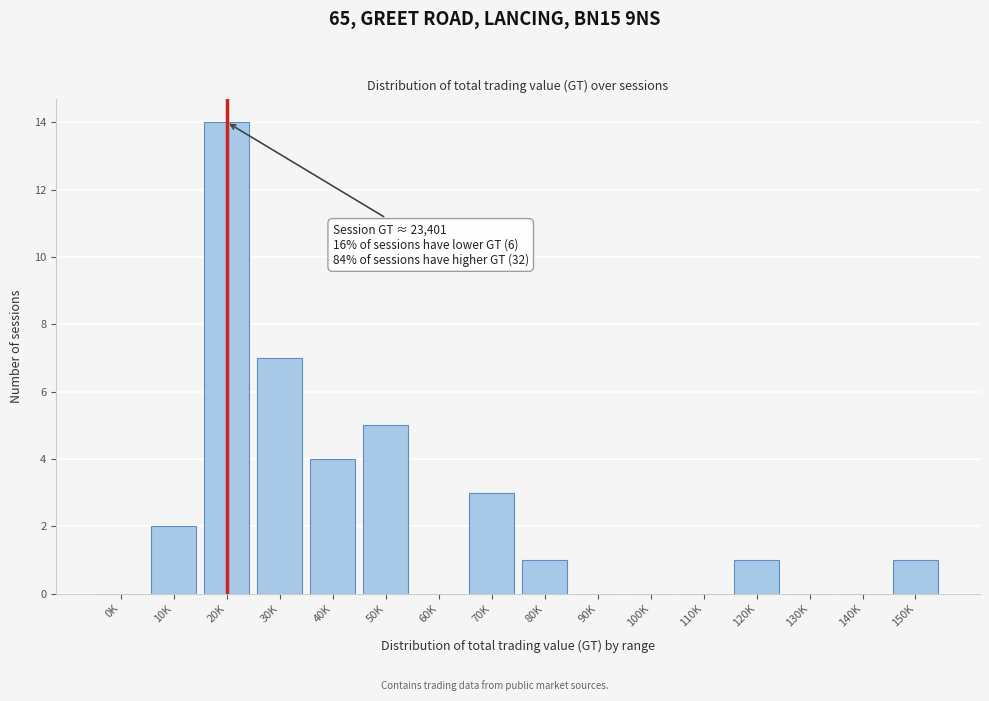

Reading left to right, what are all the values shown in this chart?

0K=0	10K=2	20K=14	30K=7	40K=4	50K=5	60K=0	70K=3	80K=1	90K=0	100K=0	110K=0	120K=1	130K=0	140K=0	150K=1